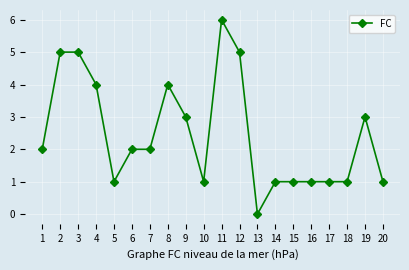

Between 17 and 13, which is larger?

17